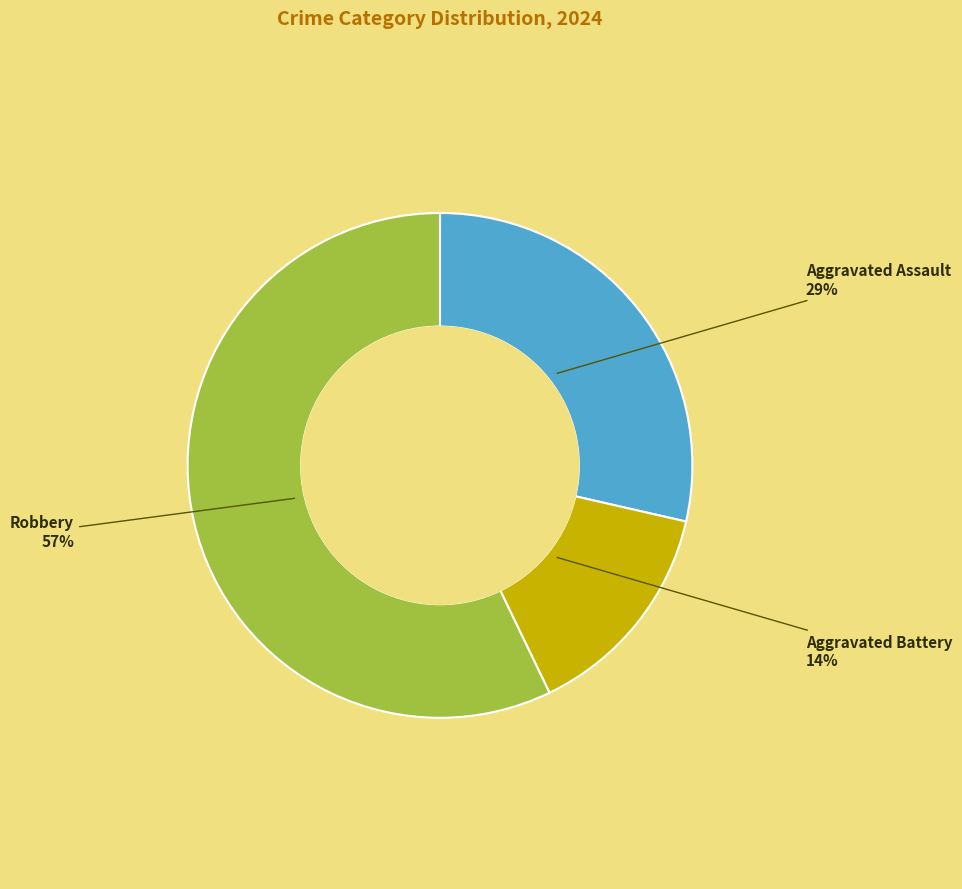

Is there a majority slice in this chart?

Yes